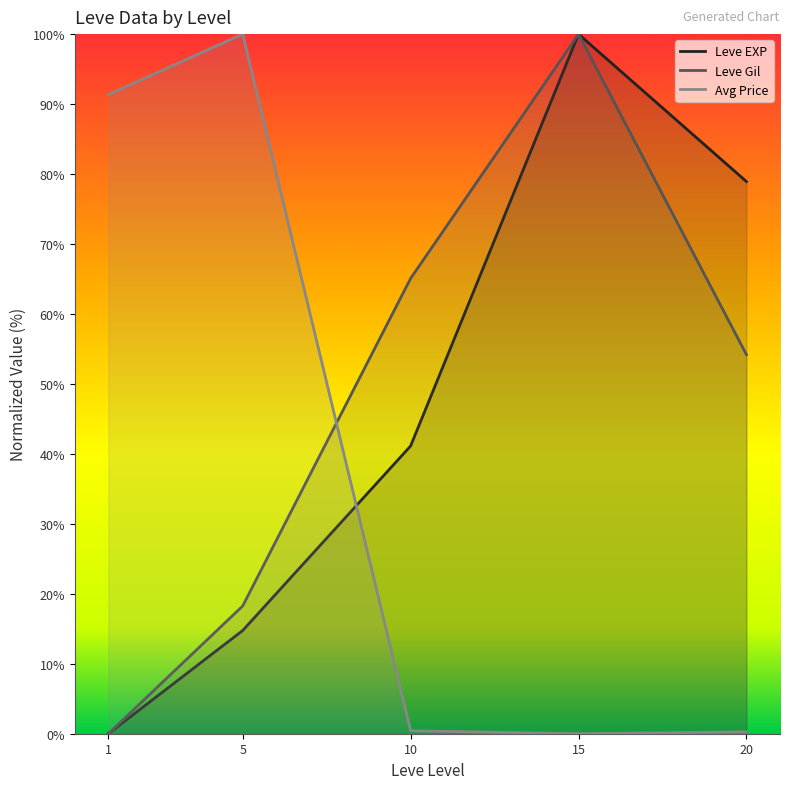

What is the average value of the Avg Price series?

38.4